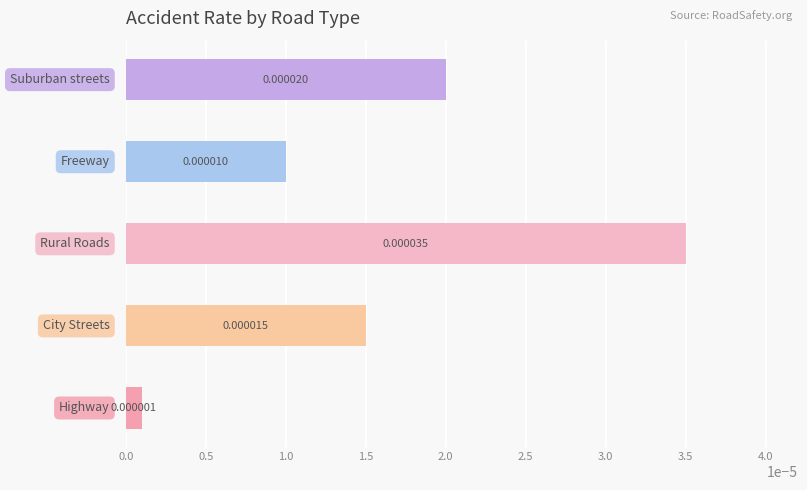

Count the number of data series in this chart.

1